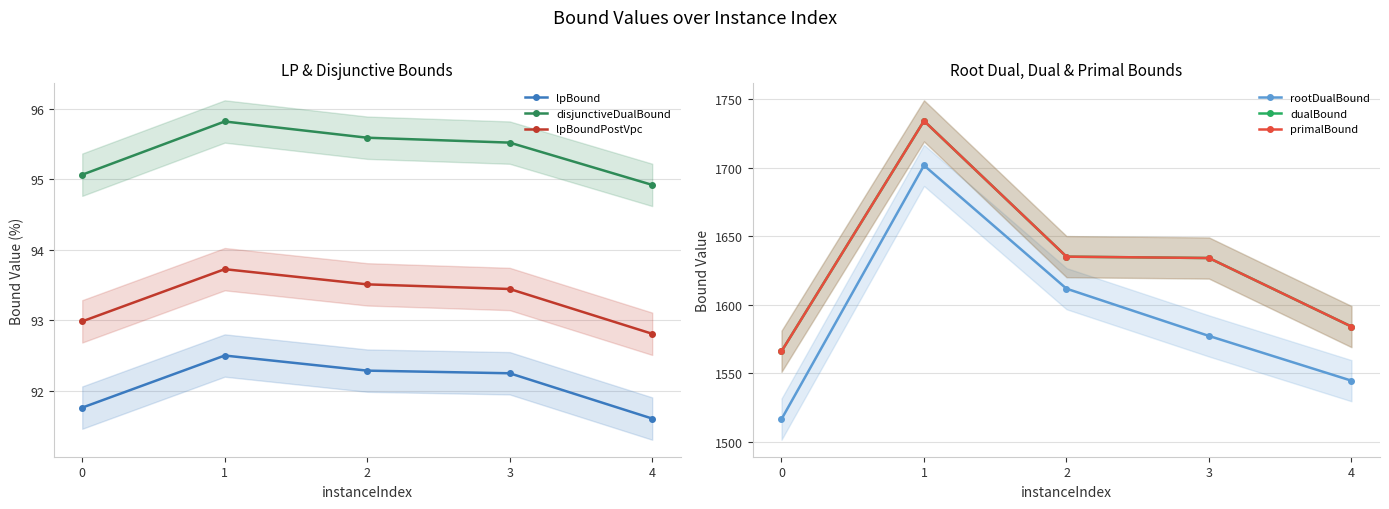

What is the greatest value displayed?

1734.0